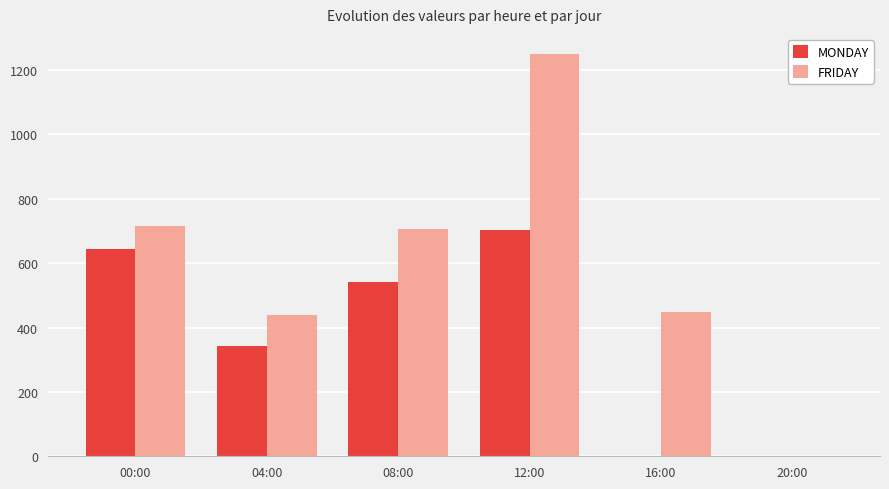

At which category is the sum across all series the highest?

12:00